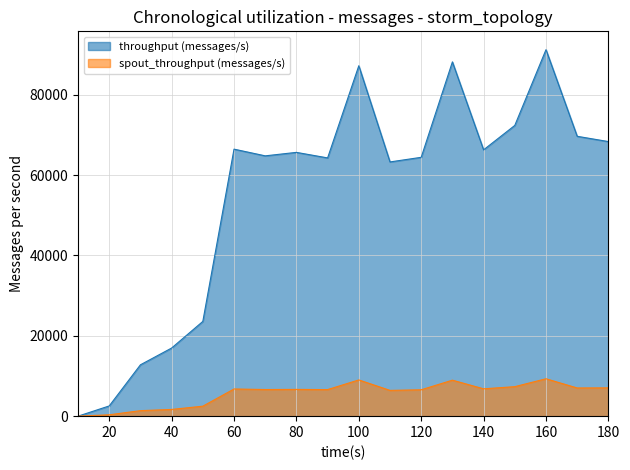

Reading left to right, transcribe all the data shown in this chart.

throughput (messages/s): 0	2546	12784	16960	23582	66467	64798	65663	64285	87231	63283	64433	88189	66298	72375	91230	69666	68351
spout_throughput (messages/s): 0	343	1371	1674	2485	6767	6630	6661	6614	9020	6414	6569	8958	6808	7344	9309	7018	7043